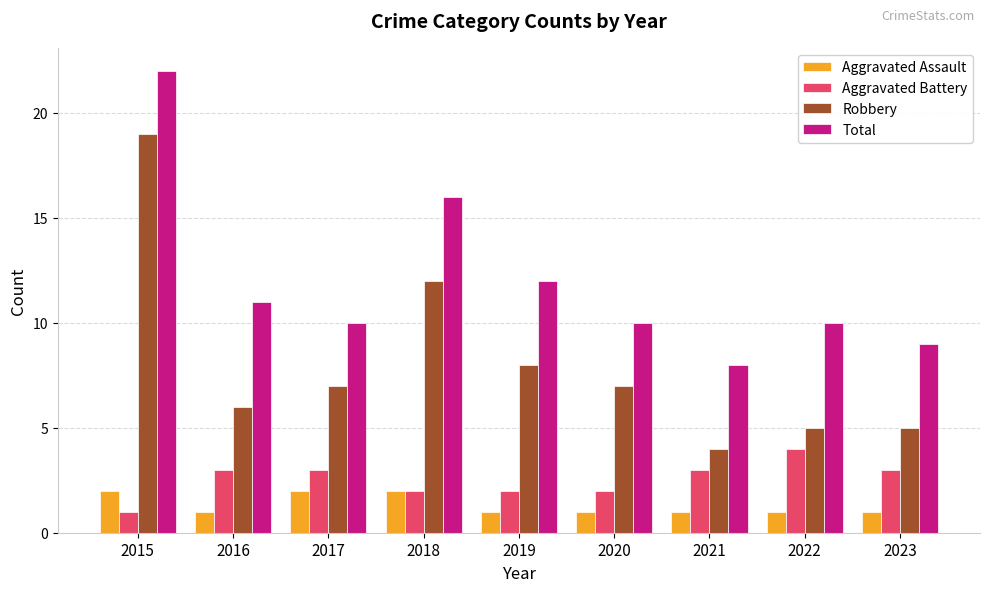

The value of Aggravated Battery at 2019 is 1. True or false?

False